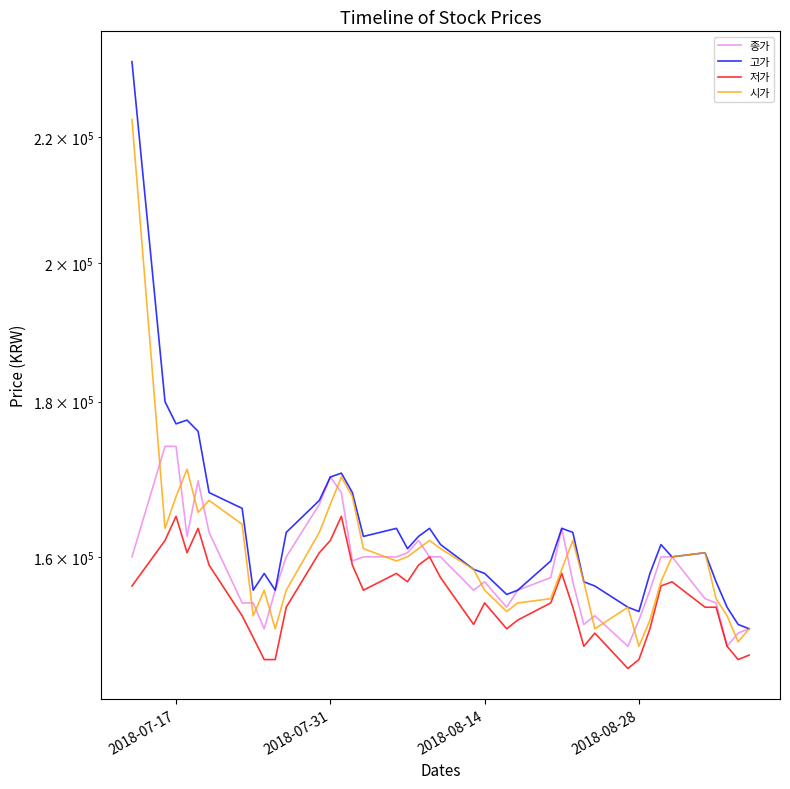

What are all the series names shown in the legend?

종가, 고가, 저가, 시가